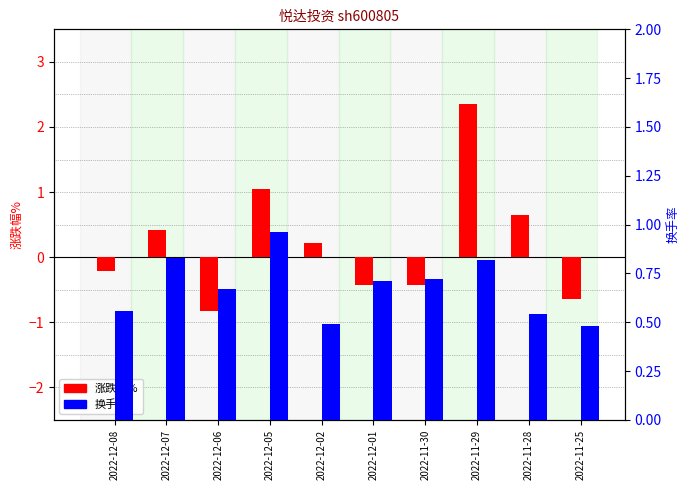

How many data points does each series have?

10